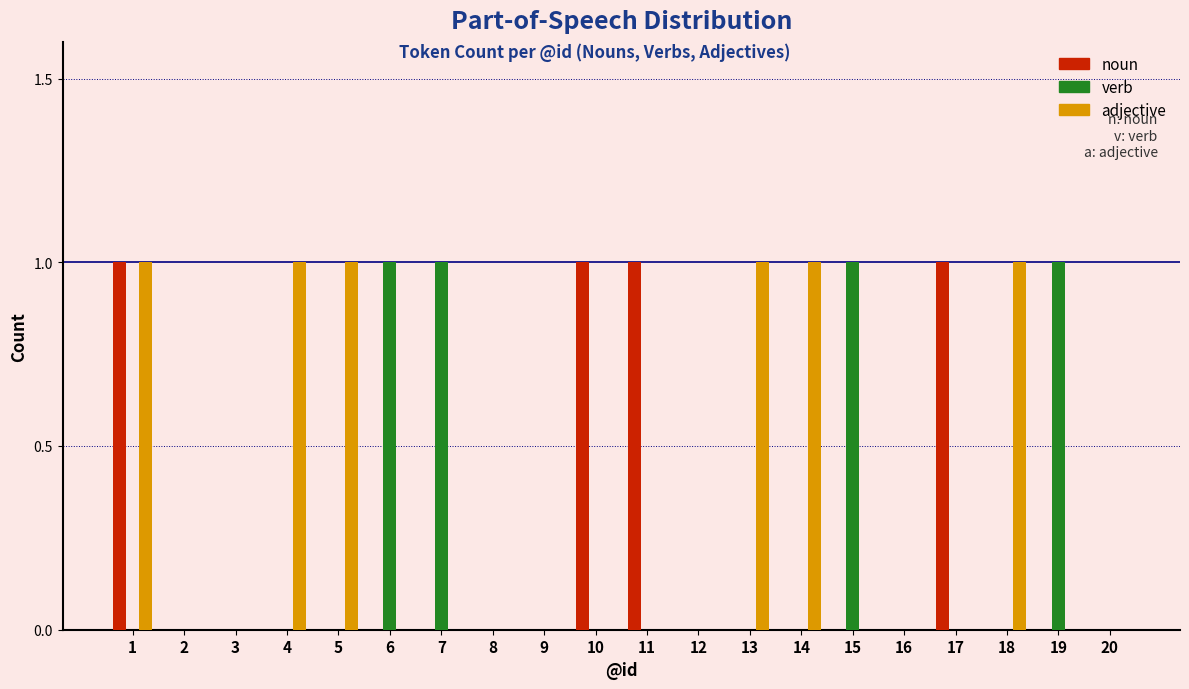

The noun series shows -1 at 6. True or false?

False